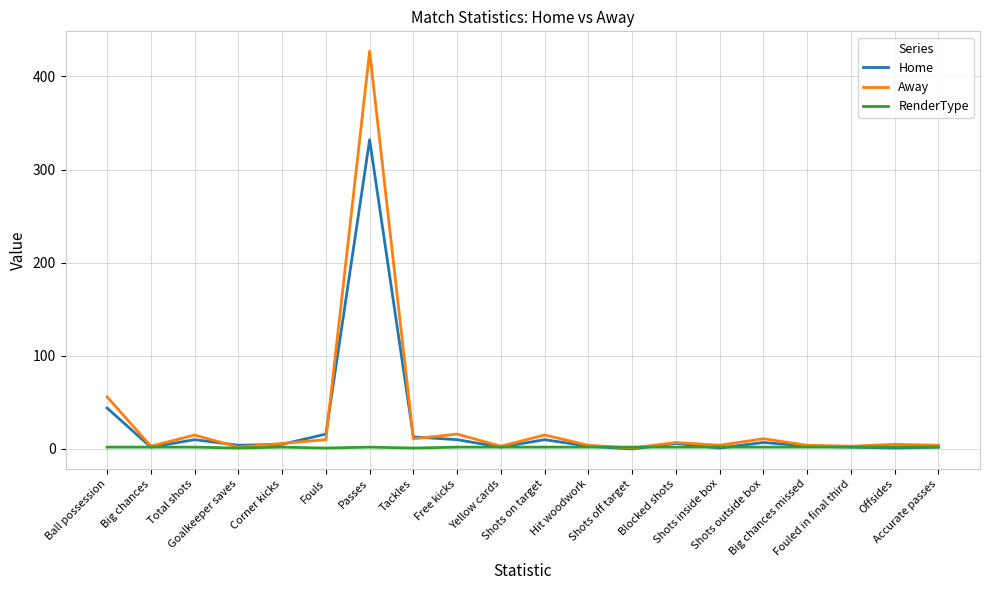

What is the maximum value shown in the chart?

427